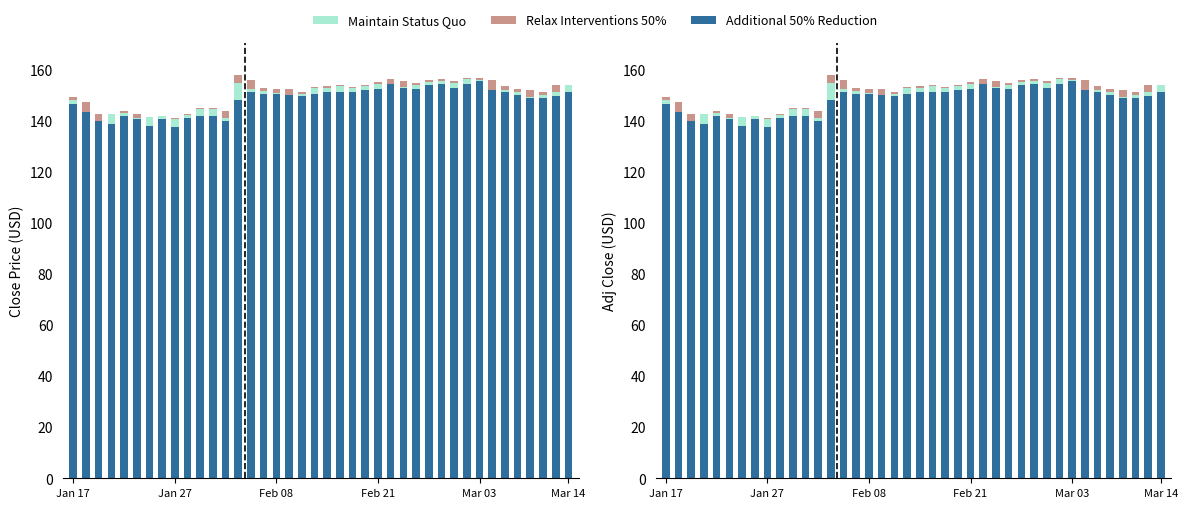

Rank the categories by Additional 50% Reduction value from highest to lowest.

32, 31, 25, 29, 28, 30, 26, 24, 27, 23, 33, 22, 34, 20, 39, 21, 14, 16, 15, 19, 35, 17, 38, 18, 36, 37, 13, Jan 17, Jan 27, 10, Mar 03, 11, 9, Mar 14, 7, Feb 08, 12, Feb 21, 6, 8